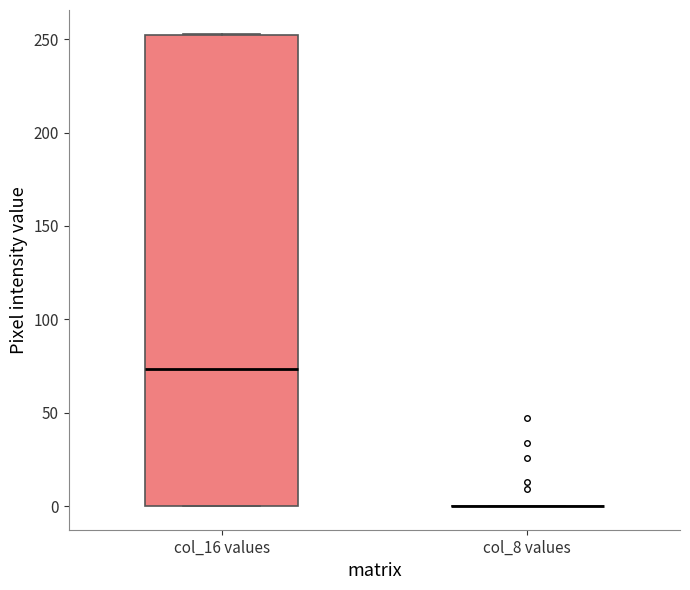

Reading left to right, read every box against the y-axis: the position of its median line, the range the box covers, and the ends of its whiskers. The values are not printed on the chart, so give them approximately, as read against the axis.

col_16 values: median 75, box 0 to 250, whiskers 0 to 255
col_8 values: box collapsed to a line at 0, whiskers 0 to 0